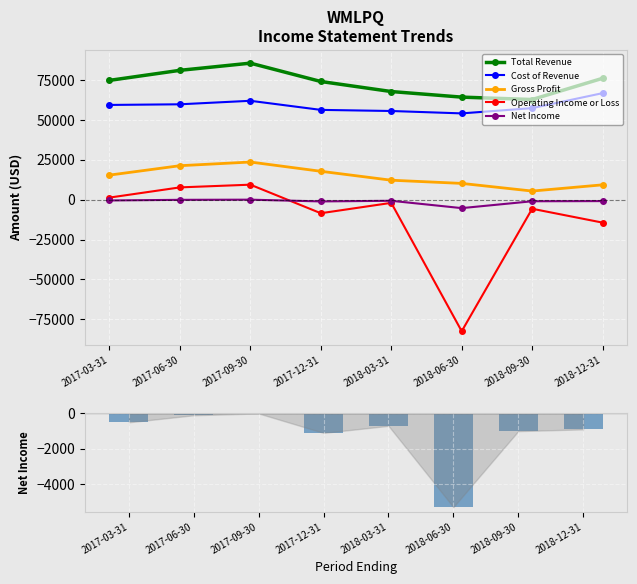

Between 2018-03-31 and 2017-03-31, which is larger?

2017-03-31